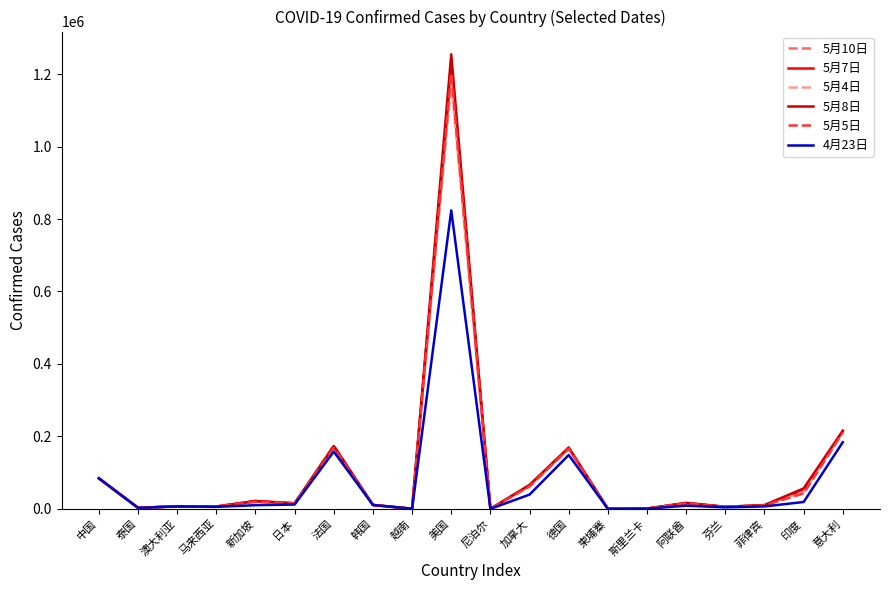

At which category is the sum across all series the highest?

美国